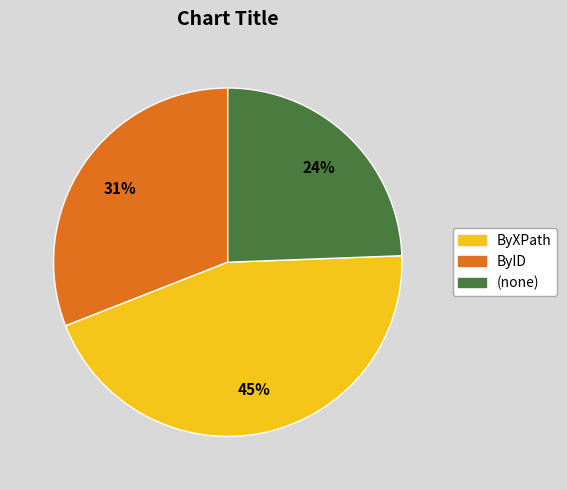

To the nearest percent, what percentage of the pie is ByXPath?

31%